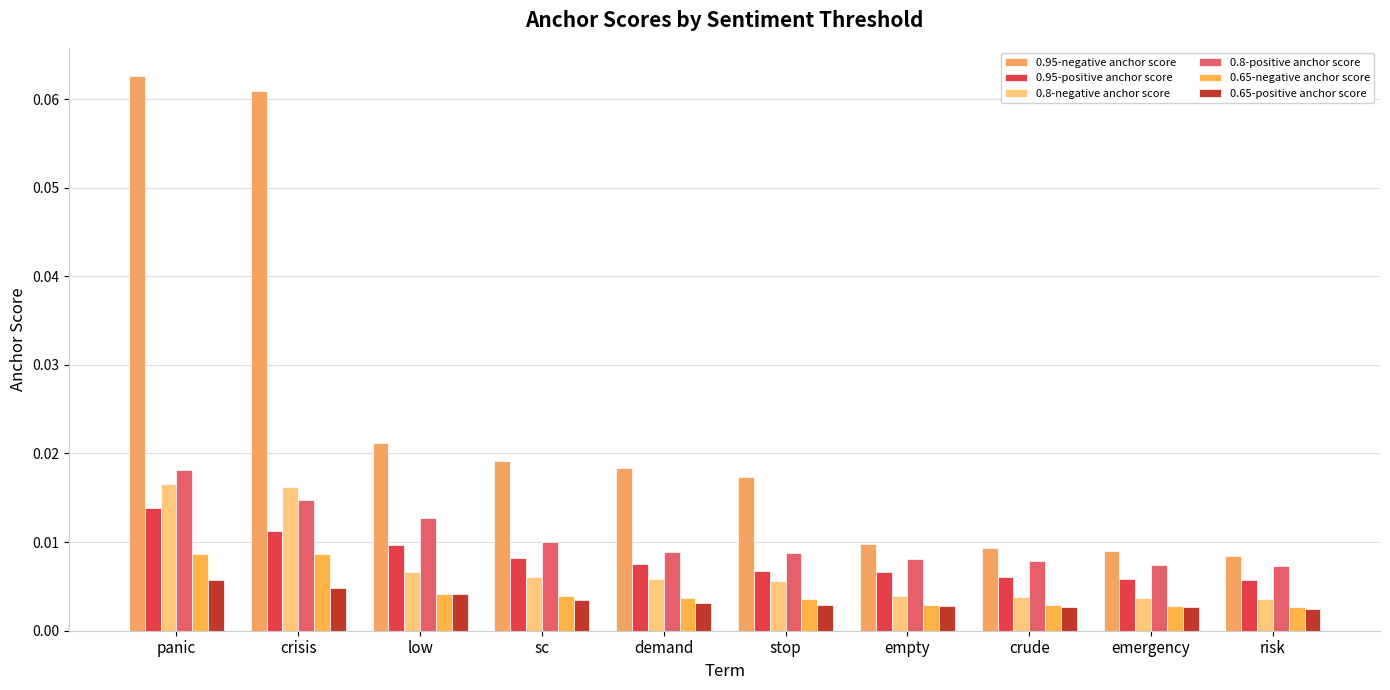

What position from the left is sc?

4